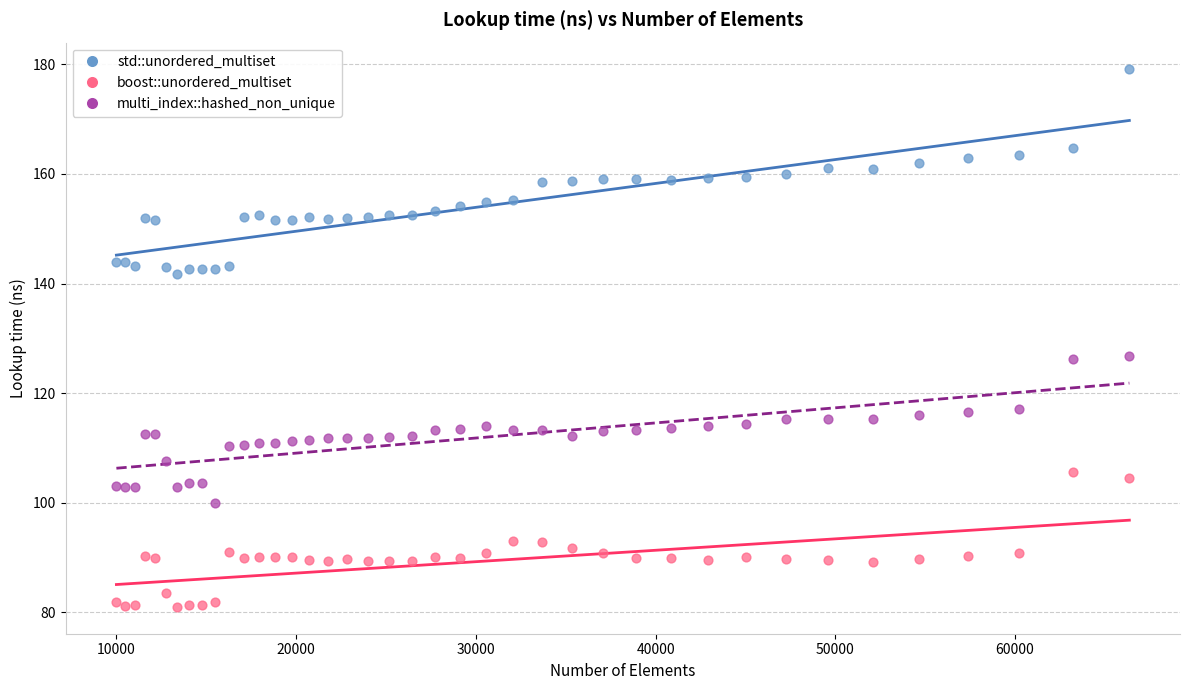

What is the X range (max minus min) for the scatter plot?

56358.0